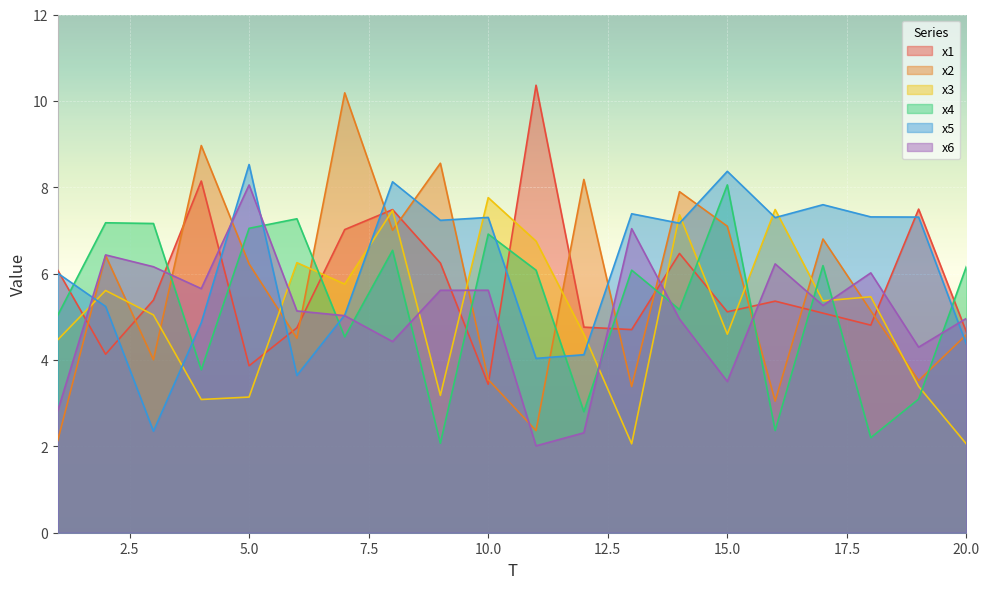

Between 6 and 12, which series saw the biggest shift?

x4